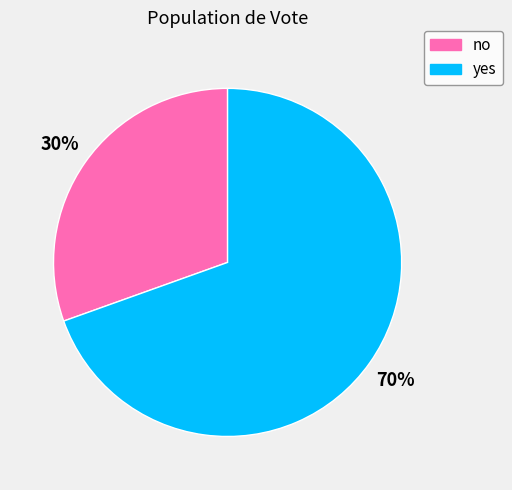

Which has a higher value, no or yes?

yes